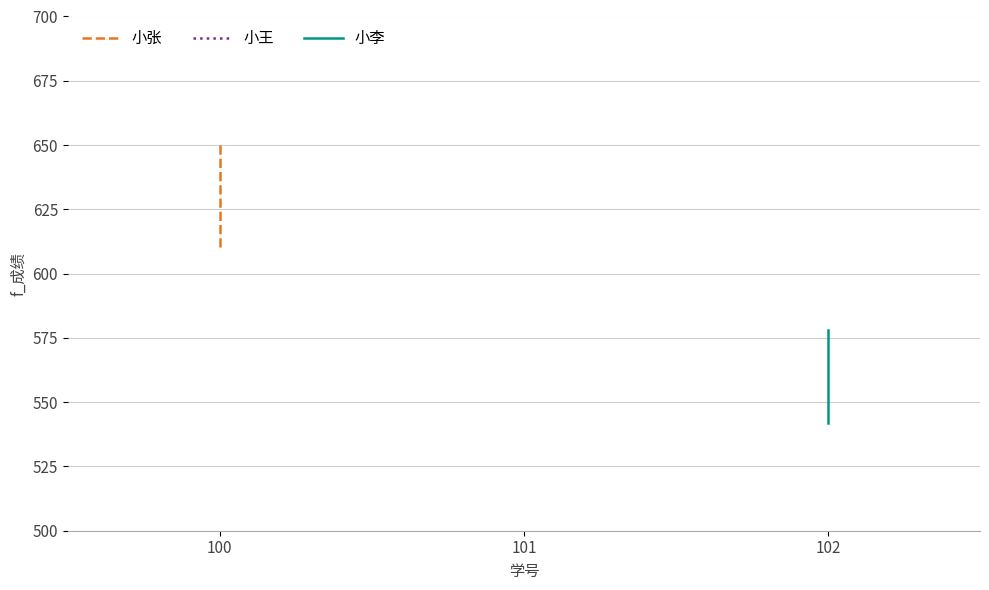

What is the total value across all series at 100?

1228